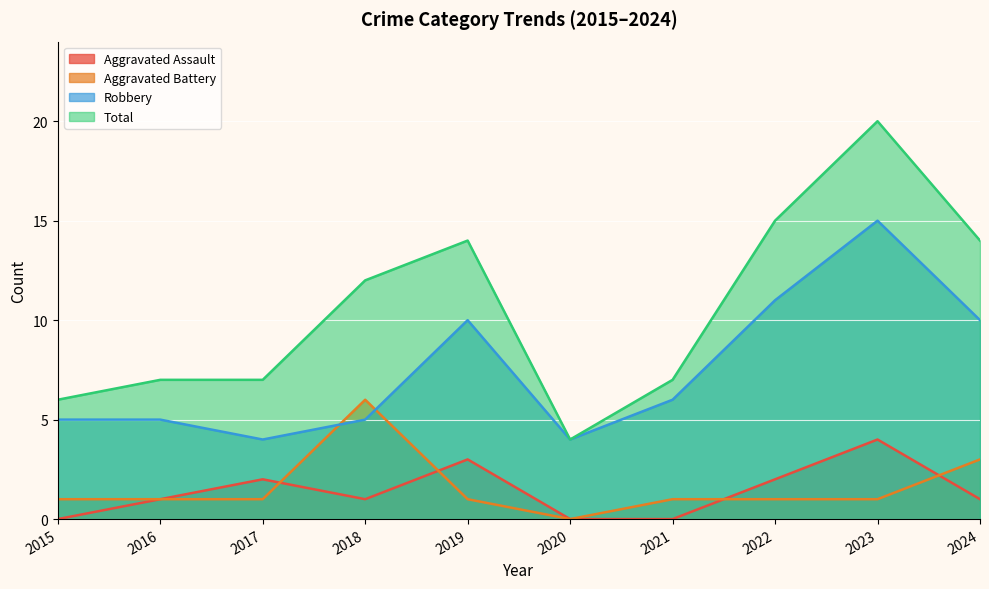

Does the chart display data point markers on the line(s)?

No